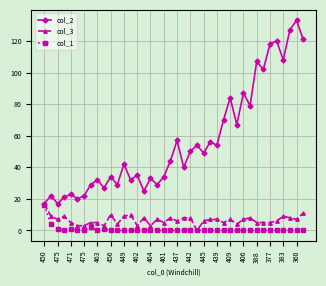

Which series has the largest total across all categories?

col_2